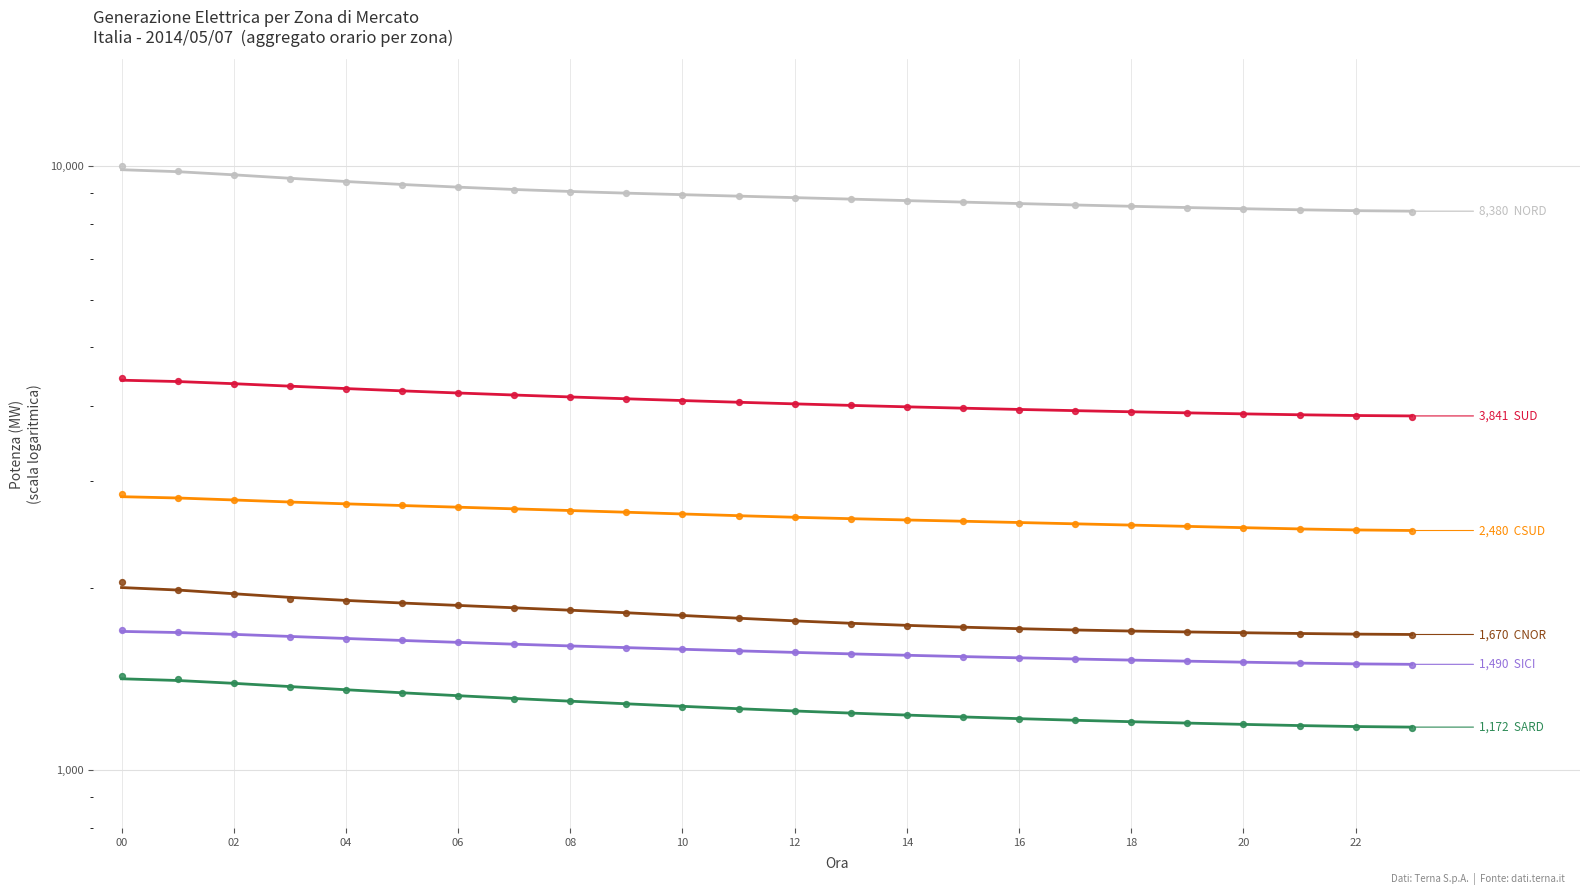

Is the value of NORD at 16 greater than the value of SUD at 19?

Yes